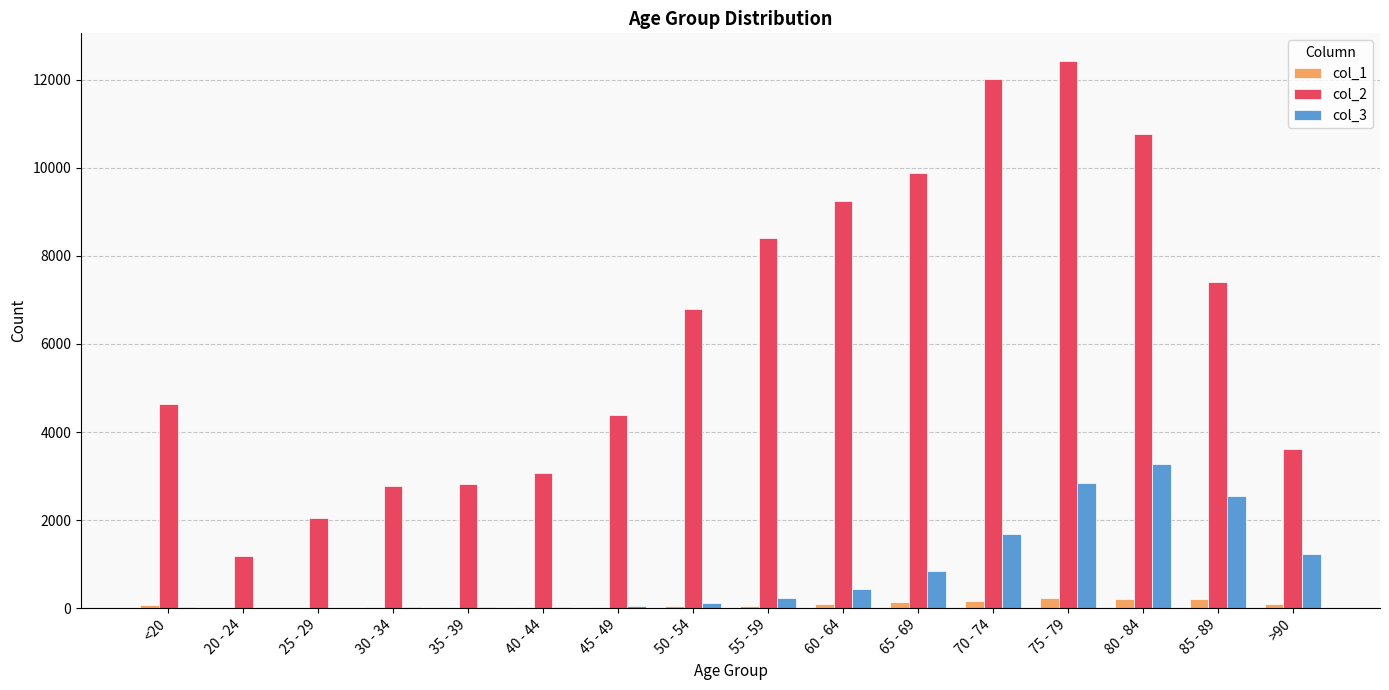

What is the maximum value shown in the chart?

12434